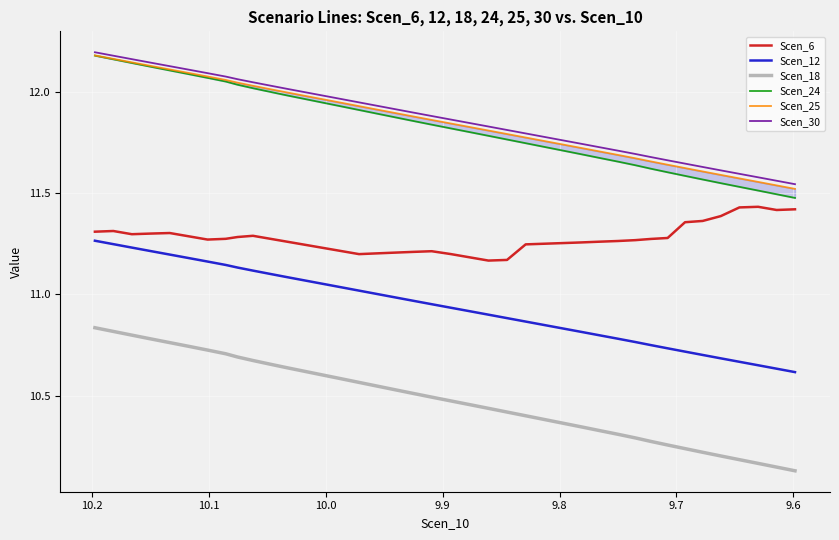

Is this an area chart (filled region under the line)?

No